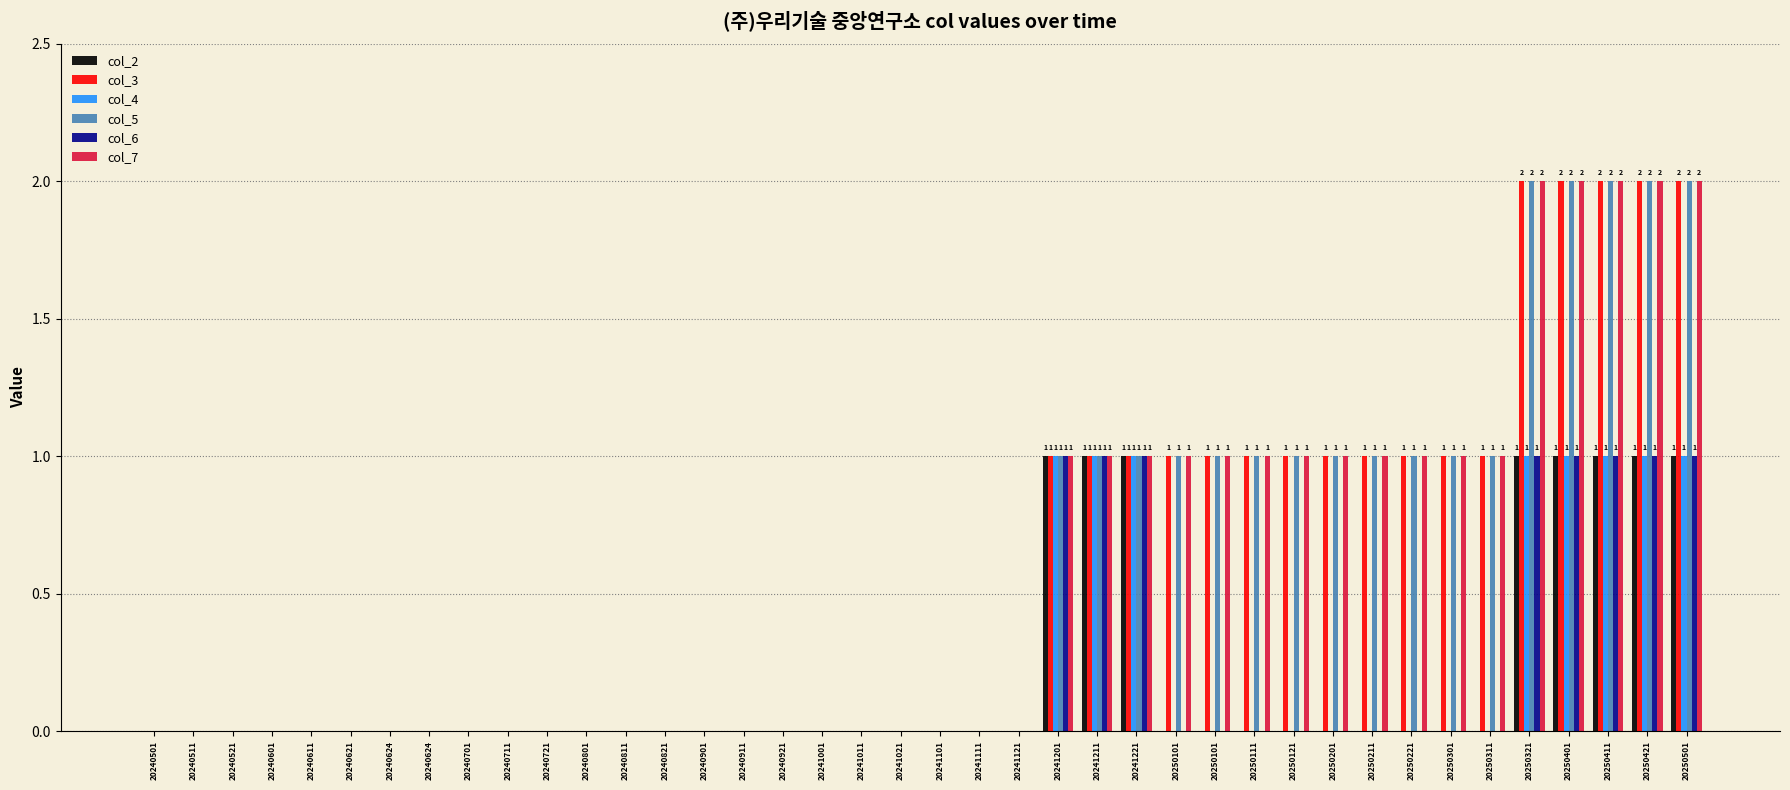

What are all the series names shown in the legend?

col_2, col_3, col_4, col_5, col_6, col_7